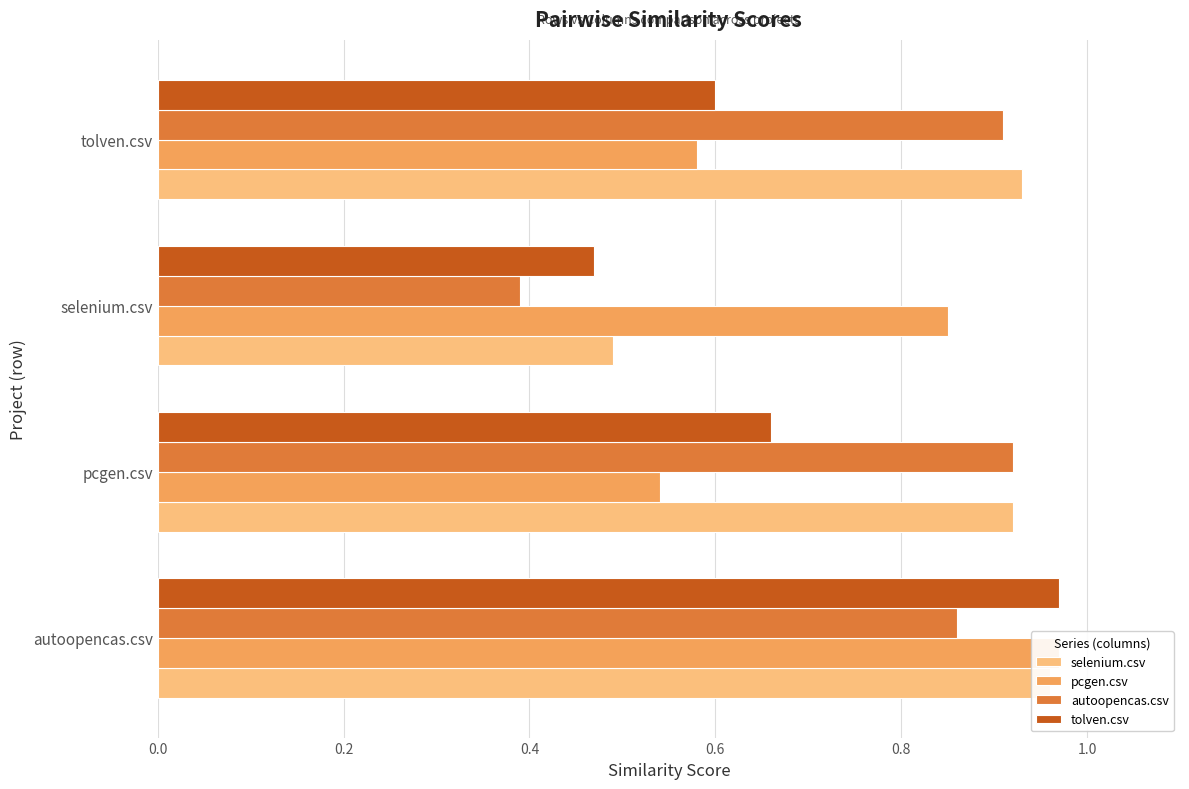

How many bars are there in total?

16